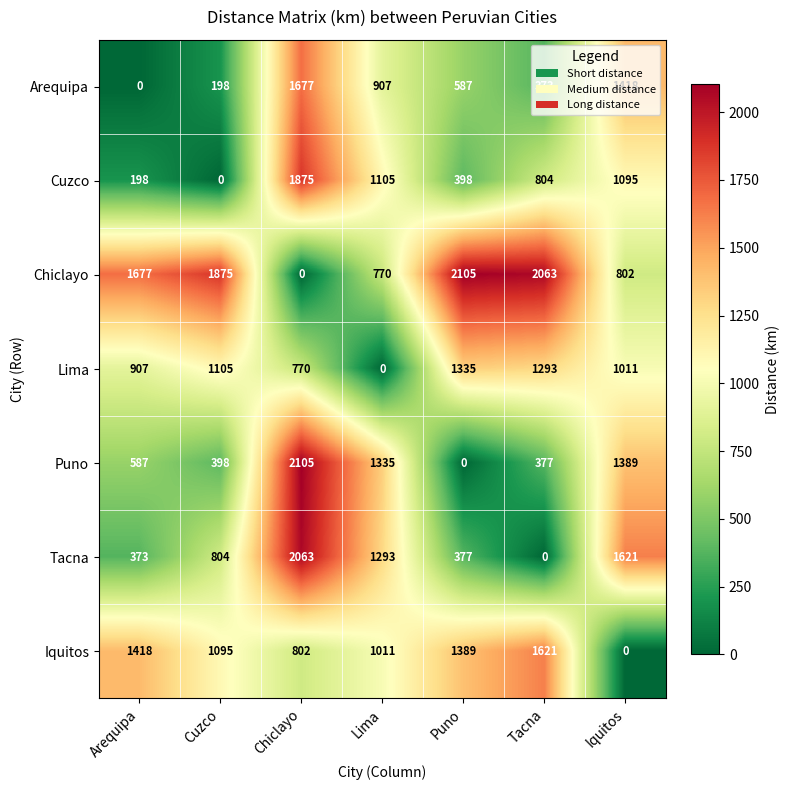

Which series has the largest total across all categories?

Chiclayo